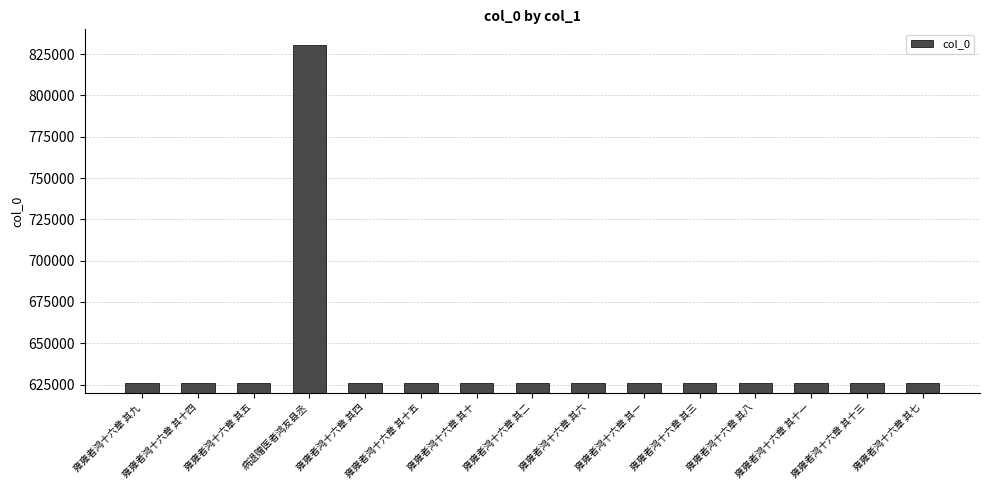

Is it true that the value at 雍雍者鸿十六章 其十五 is 626079?

True